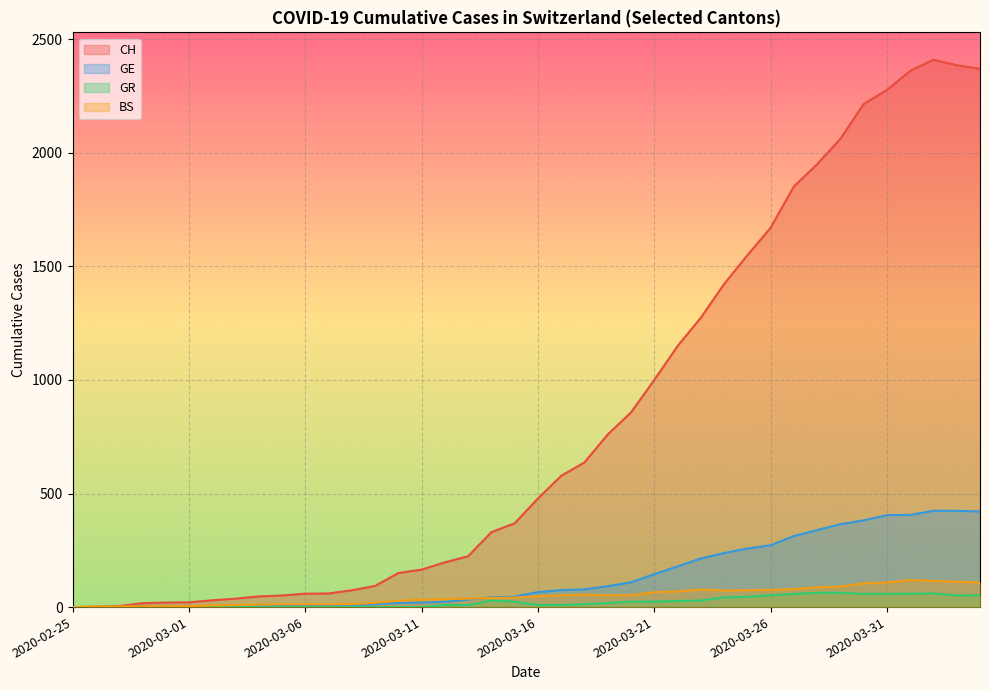

What are all the series names shown in the legend?

CH, GE, GR, BS